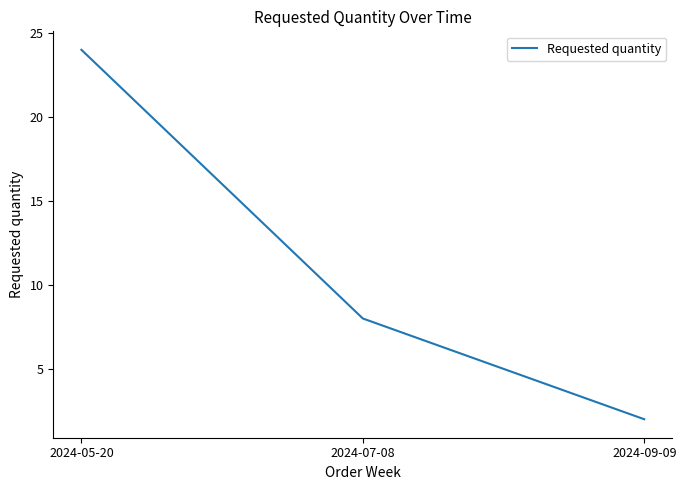

Reading left to right, what are all the values shown in this chart?

24	8	2